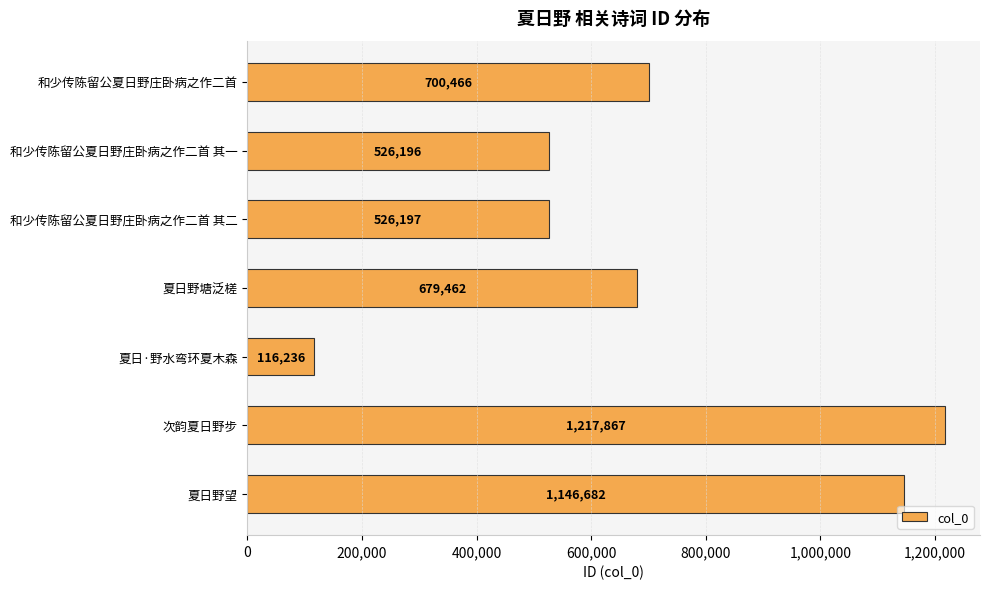

List the labels in order of value, smallest first.

夏日·野水弯环夏木森, 和少传陈留公夏日野庄卧病之作二首 其一, 和少传陈留公夏日野庄卧病之作二首 其二, 夏日野塘泛槎, 和少传陈留公夏日野庄卧病之作二首, 夏日野望, 次韵夏日野步